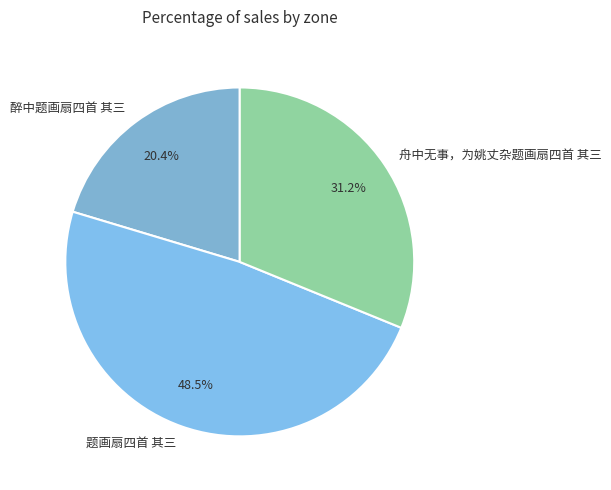

To the nearest percent, what percentage of the pie is 醉中题画扇四首 其三?

20%